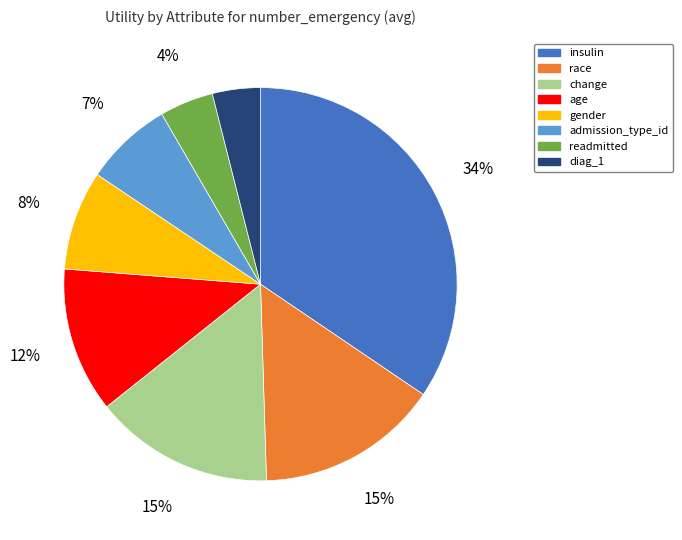

What percentage is the readmitted slice, to the nearest percent?

4%